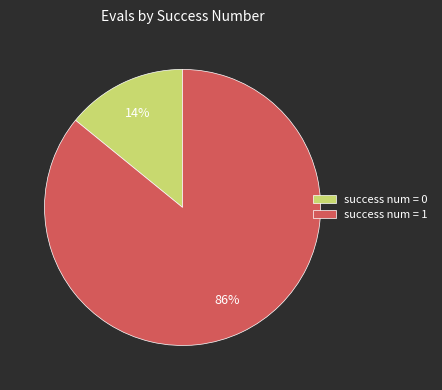

How many segments does this pie chart have?

2